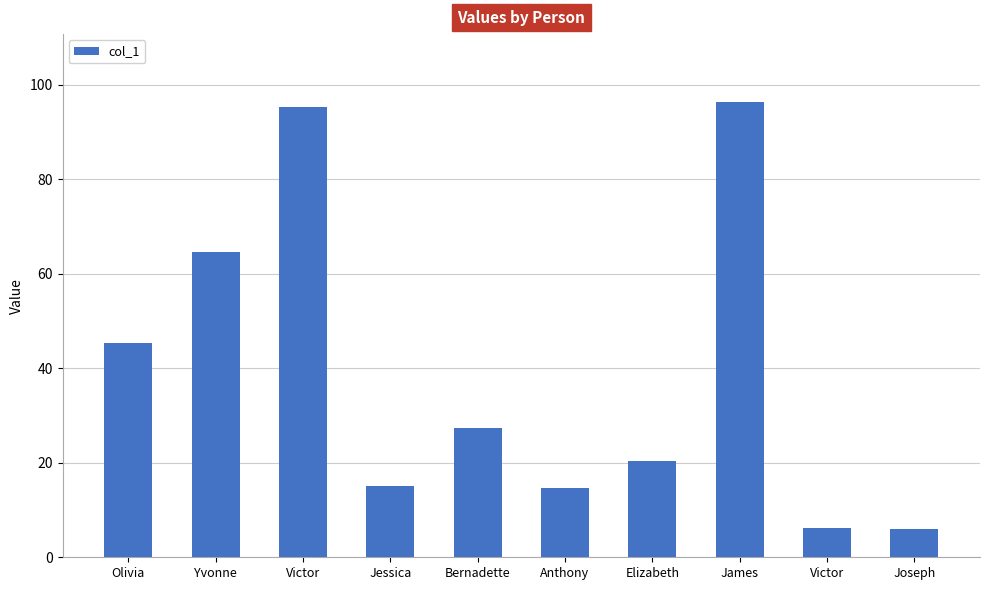

What is the approximate value at James?

96.3